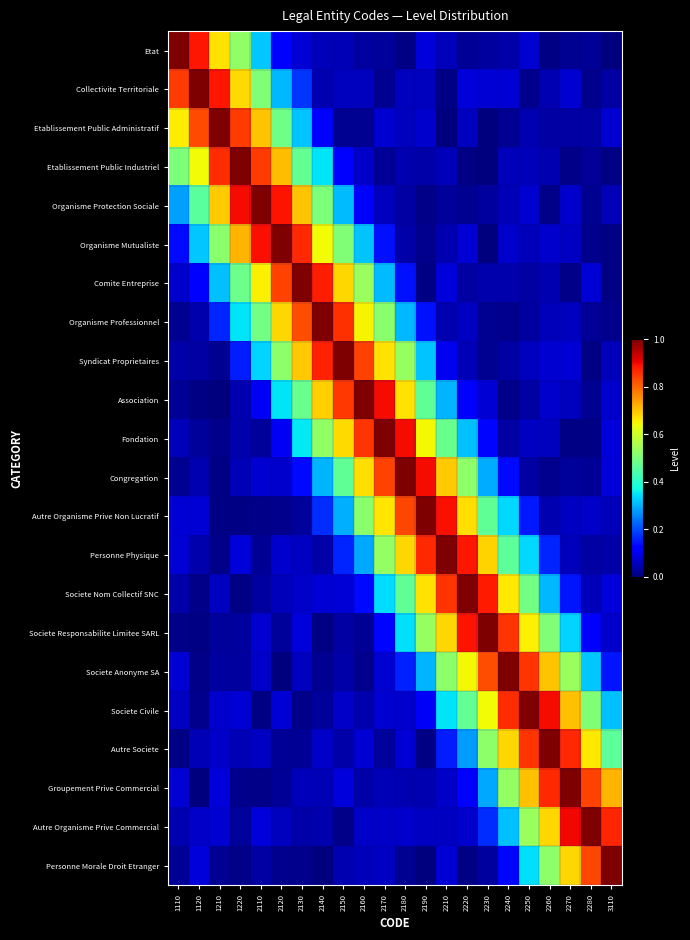

Reading left to right, extract all data points from this chart.

row_0: 1.0	0.9	0.7	0.5	0.3	0.1	0.1	0.1	0.0	0.0	0.0	0.0	0.1	0.1	0.0	0.0	0.0	0.1	0.0	0.0	0.0	0.0
row_1: 0.8	1.0	0.9	0.7	0.5	0.3	0.2	0.0	0.1	0.1	0.0	0.1	0.1	0.0	0.1	0.1	0.1	0.0	0.0	0.1	0.0	0.0
row_2: 0.7	0.8	1.0	0.8	0.7	0.5	0.3	0.1	0.0	0.0	0.1	0.1	0.1	0.0	0.1	0.0	0.0	0.0	0.0	0.0	0.0	0.1
row_3: 0.5	0.6	0.9	1.0	0.8	0.7	0.5	0.3	0.1	0.1	0.0	0.0	0.0	0.1	0.0	0.0	0.1	0.1	0.0	0.0	0.0	0.0
row_4: 0.3	0.5	0.7	0.9	1.0	0.9	0.7	0.5	0.3	0.1	0.1	0.0	0.0	0.0	0.0	0.0	0.0	0.1	0.0	0.1	0.0	0.0
row_5: 0.1	0.3	0.5	0.7	0.9	1.0	0.9	0.6	0.5	0.3	0.1	0.0	0.0	0.0	0.1	0.0	0.1	0.1	0.1	0.1	0.0	0.0
row_6: 0.1	0.1	0.3	0.5	0.7	0.8	1.0	0.9	0.7	0.5	0.3	0.1	0.0	0.1	0.0	0.0	0.0	0.0	0.0	0.0	0.1	0.0
row_7: 0.0	0.0	0.2	0.3	0.5	0.7	0.8	1.0	0.9	0.7	0.5	0.3	0.1	0.0	0.1	0.0	0.0	0.0	0.1	0.1	0.0	0.0
row_8: 0.0	0.0	0.0	0.2	0.3	0.5	0.7	0.9	1.0	0.8	0.7	0.5	0.3	0.1	0.0	0.0	0.0	0.1	0.1	0.1	0.0	0.1
row_9: 0.0	0.0	0.0	0.0	0.1	0.3	0.5	0.7	0.9	1.0	0.9	0.7	0.5	0.3	0.1	0.1	0.0	0.0	0.1	0.1	0.0	0.1
row_10: 0.1	0.0	0.0	0.0	0.0	0.1	0.4	0.5	0.7	0.9	1.0	0.9	0.6	0.5	0.3	0.1	0.0	0.1	0.1	0.0	0.0	0.1
row_11: 0.0	0.0	0.0	0.0	0.1	0.1	0.1	0.3	0.5	0.7	0.8	1.0	0.9	0.7	0.5	0.3	0.1	0.0	0.0	0.0	0.0	0.1
row_12: 0.1	0.1	0.0	0.0	0.0	0.0	0.0	0.2	0.3	0.5	0.7	0.8	1.0	0.9	0.7	0.5	0.3	0.1	0.0	0.1	0.1	0.1
row_13: 0.1	0.0	0.0	0.1	0.0	0.1	0.1	0.0	0.2	0.3	0.5	0.7	0.9	1.0	0.9	0.7	0.5	0.3	0.2	0.1	0.0	0.0
row_14: 0.0	0.0	0.1	0.0	0.0	0.1	0.1	0.1	0.1	0.1	0.3	0.5	0.7	0.9	1.0	0.9	0.7	0.5	0.3	0.1	0.1	0.1
row_15: 0.0	0.0	0.0	0.0	0.1	0.0	0.1	0.0	0.0	0.0	0.1	0.3	0.5	0.7	0.9	1.0	0.9	0.7	0.5	0.3	0.1	0.1
row_16: 0.1	0.0	0.0	0.0	0.1	0.0	0.1	0.0	0.0	0.0	0.1	0.2	0.3	0.5	0.6	0.8	1.0	0.9	0.7	0.5	0.3	0.1
row_17: 0.1	0.0	0.1	0.1	0.0	0.1	0.0	0.0	0.1	0.0	0.1	0.1	0.1	0.3	0.5	0.6	0.9	1.0	0.9	0.7	0.5	0.3
row_18: 0.0	0.1	0.1	0.0	0.1	0.0	0.0	0.1	0.0	0.1	0.0	0.1	0.0	0.2	0.3	0.5	0.7	0.9	1.0	0.9	0.7	0.5
row_19: 0.1	0.0	0.1	0.0	0.0	0.0	0.1	0.0	0.1	0.0	0.0	0.0	0.0	0.1	0.1	0.3	0.5	0.7	0.9	1.0	0.8	0.7
row_20: 0.0	0.1	0.1	0.0	0.1	0.1	0.0	0.0	0.0	0.1	0.1	0.1	0.1	0.1	0.1	0.2	0.3	0.5	0.7	0.9	1.0	0.9
row_21: 0.0	0.1	0.0	0.0	0.0	0.0	0.0	0.0	0.0	0.1	0.1	0.0	0.0	0.1	0.0	0.0	0.1	0.3	0.5	0.7	0.8	1.0